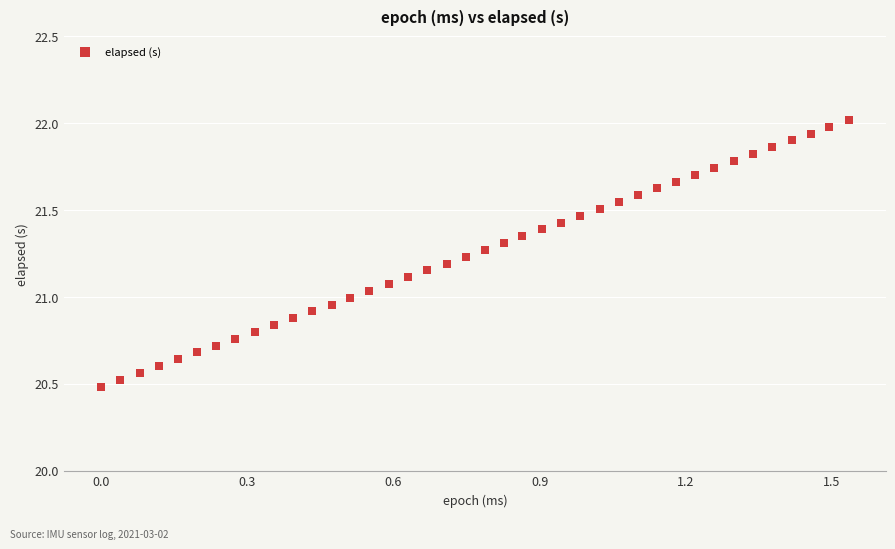

What is the range of X values (max minus min)?

1.5